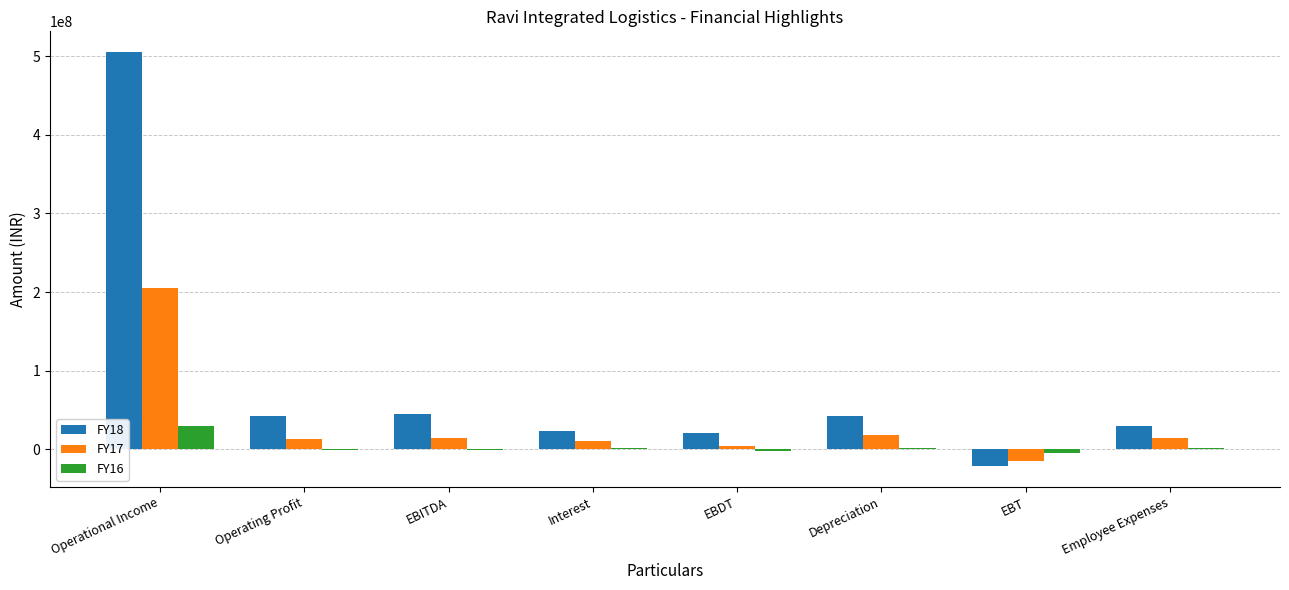

At which label does FY18 first exceed 41942922?

Operational Income